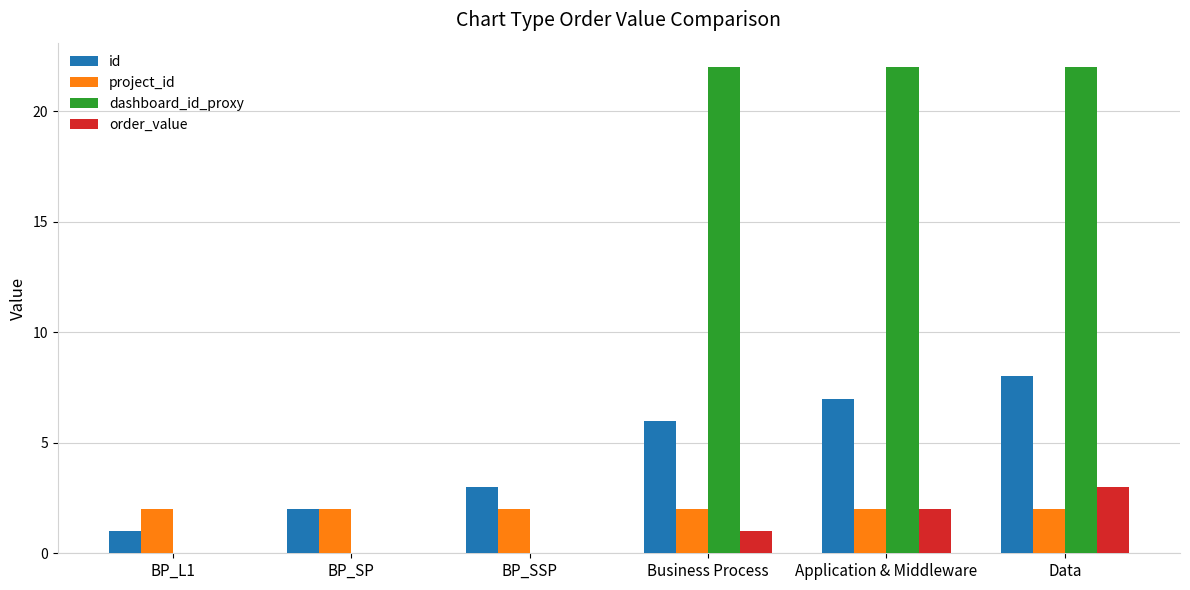

What is the spread (max minus min) of values at BP_SP?

2